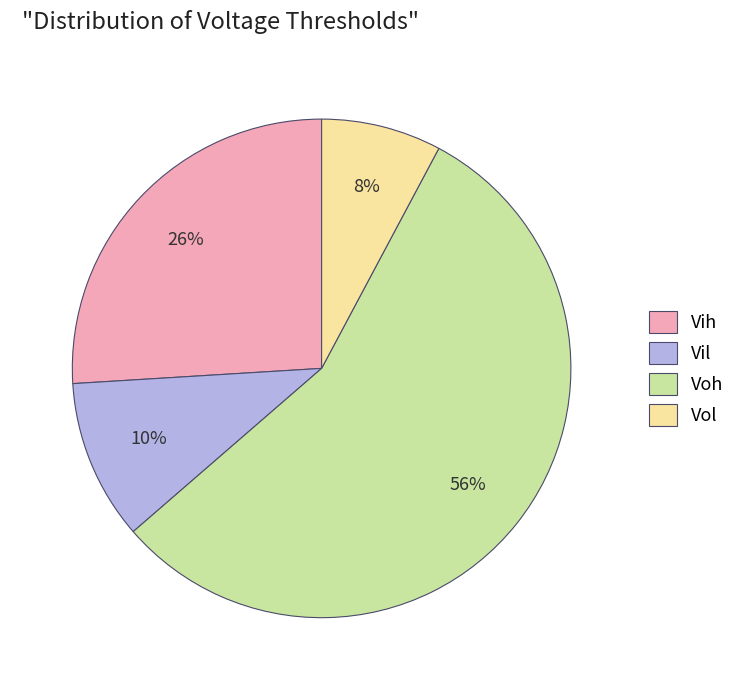

Rank the categories by value from lowest to highest.

Vol, Vil, Vih, Voh